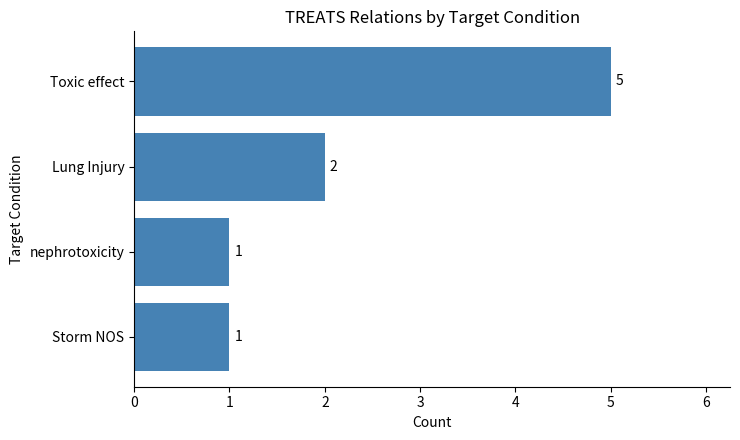

Reading top to bottom, transcribe all the data shown in this chart.

Toxic effect=5	Lung Injury=2	nephrotoxicity=1	Storm NOS=1